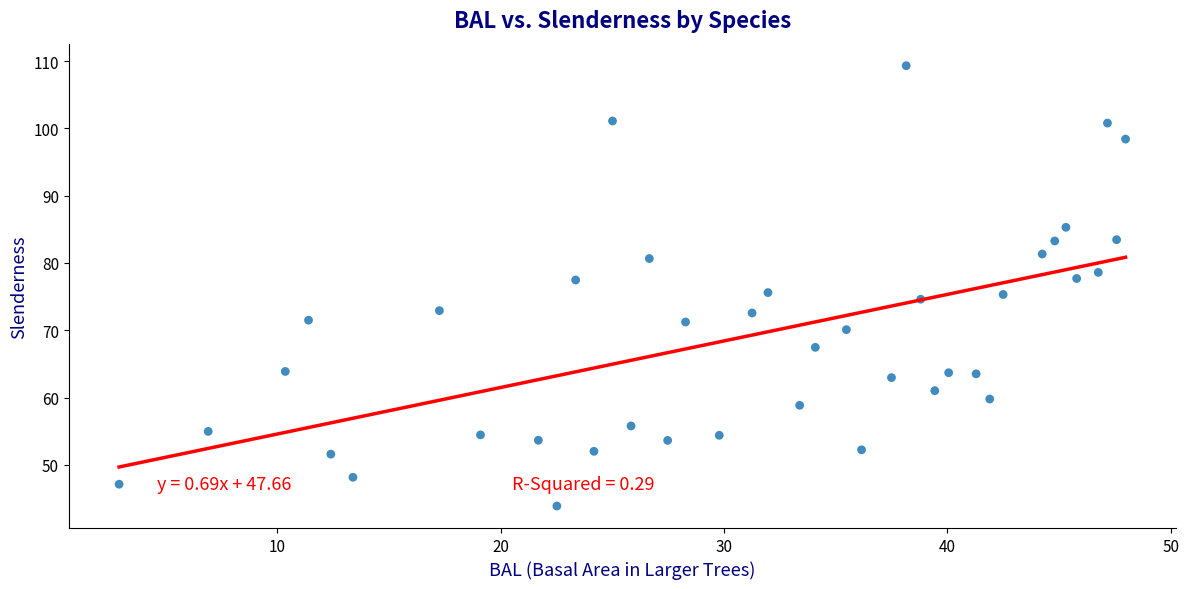

What is the range of Y values (max minus min)?

65.4